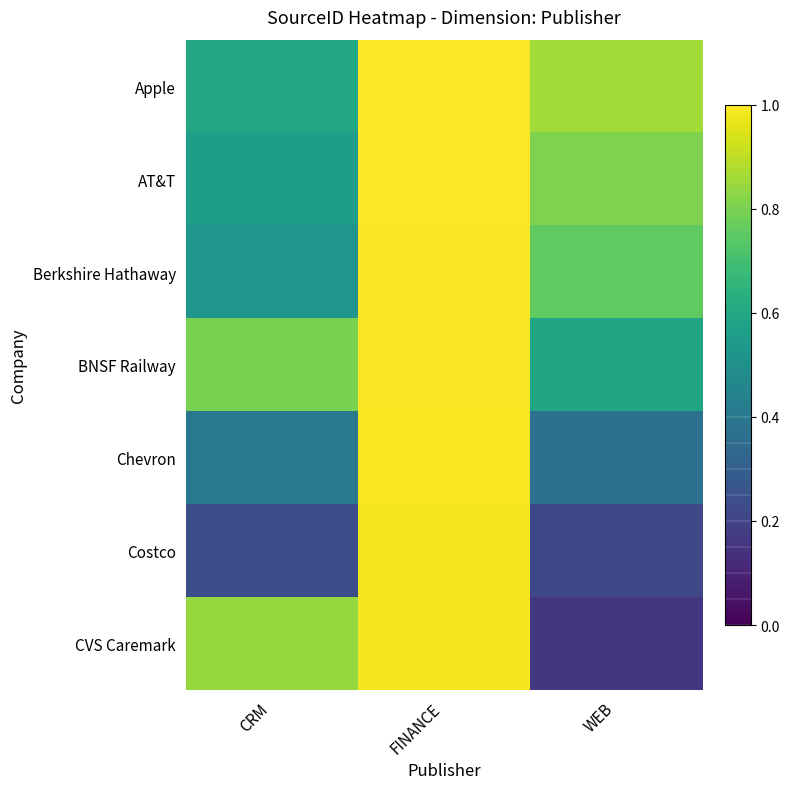

Which series has the largest total across all categories?

Apple